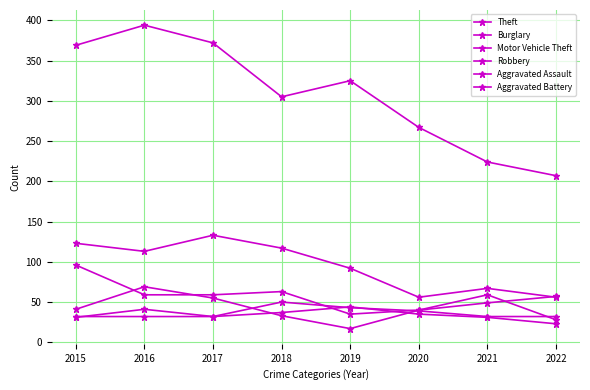

How many data points in Robbery are less than 41?

4